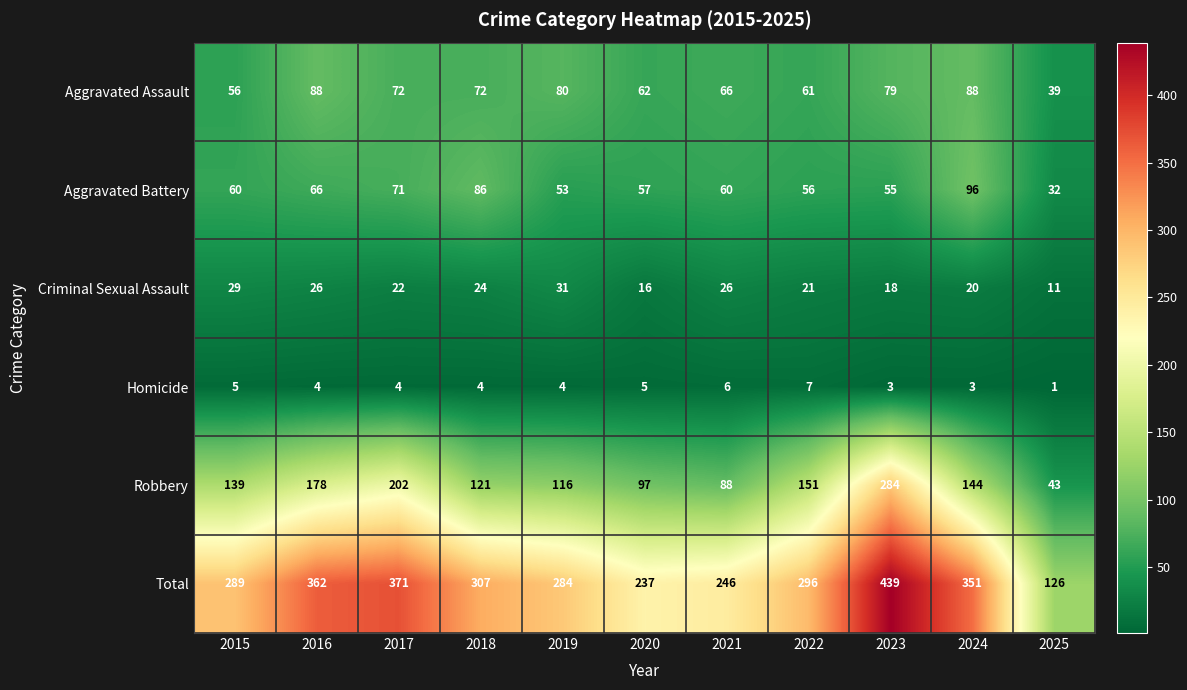

What is the sum of all Aggravated Battery values?

692